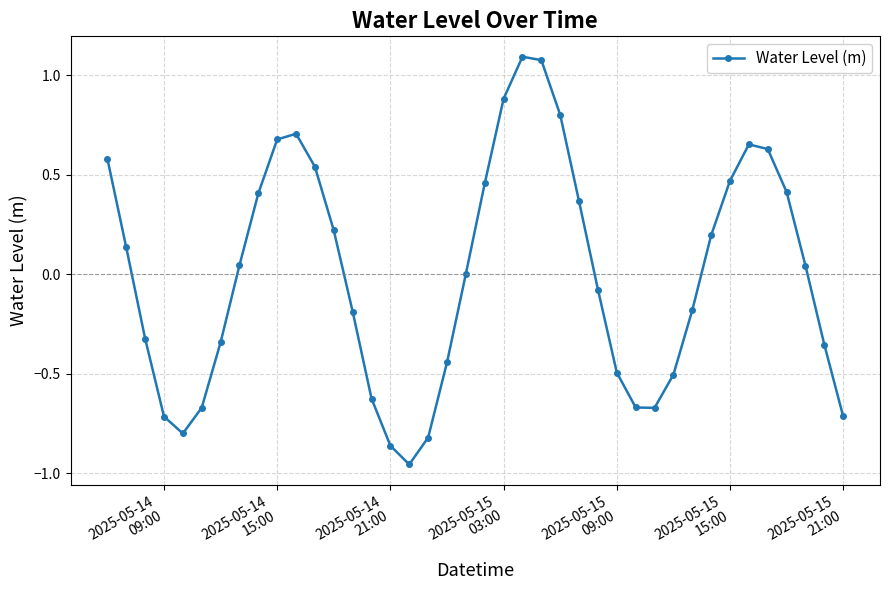

How many interior local peaks (higher than both neighbors) does the data have?

3